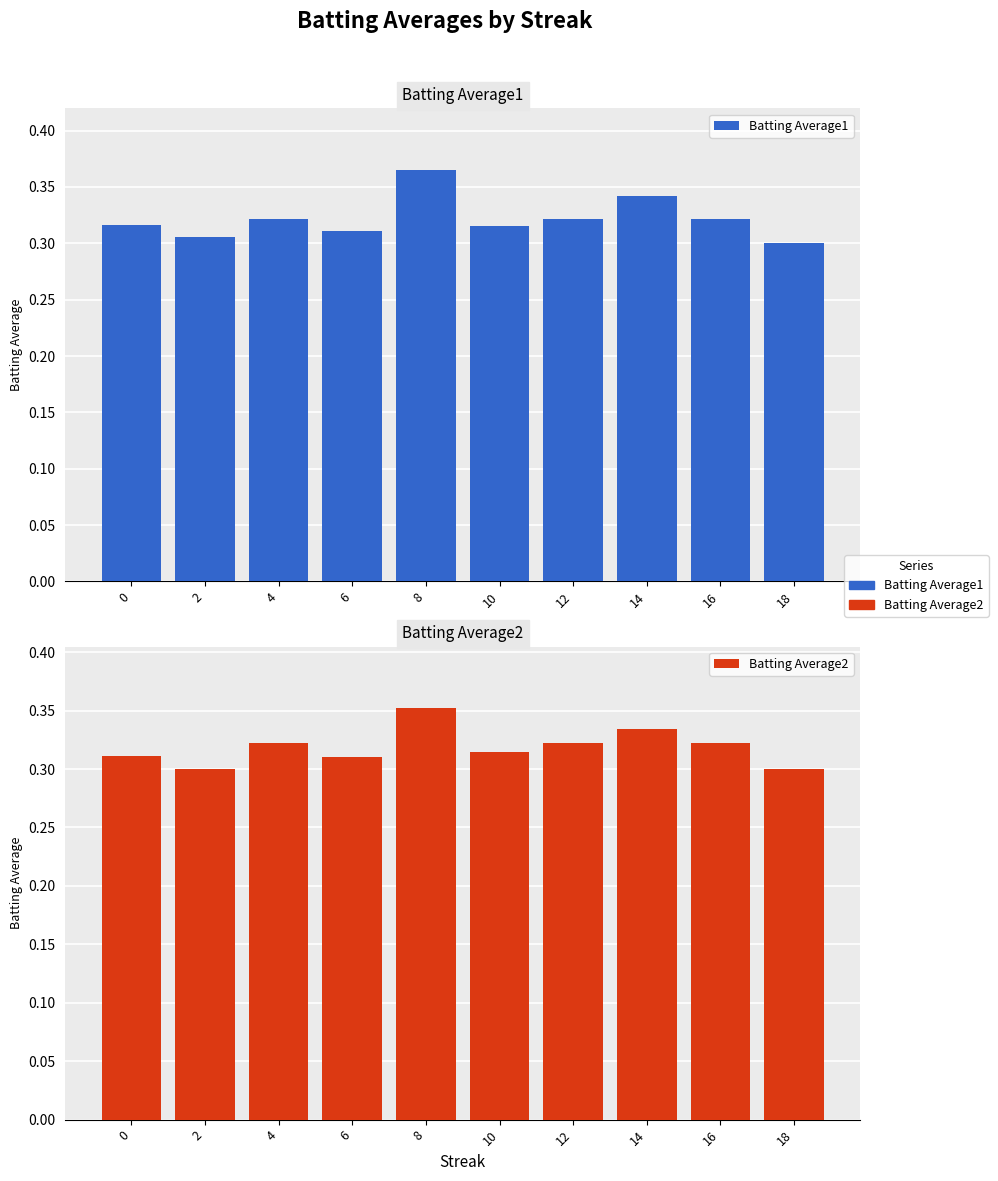

What are all the series names shown in the legend?

Batting Average1, Batting Average2